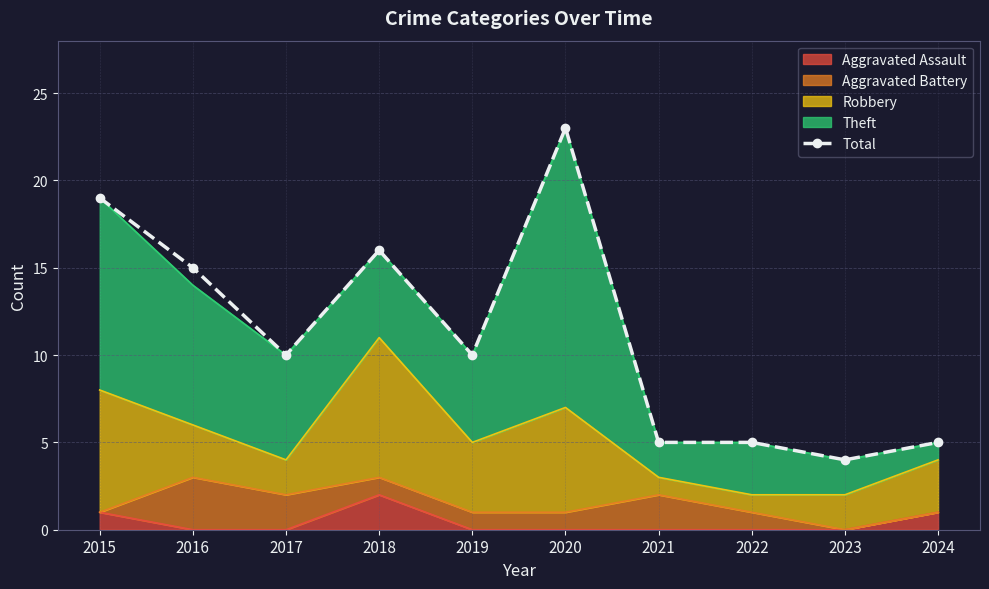

List the labels in order of value, smallest first.

2023, 2021, 2022, 2024, 2017, 2019, 2016, 2018, 2015, 2020